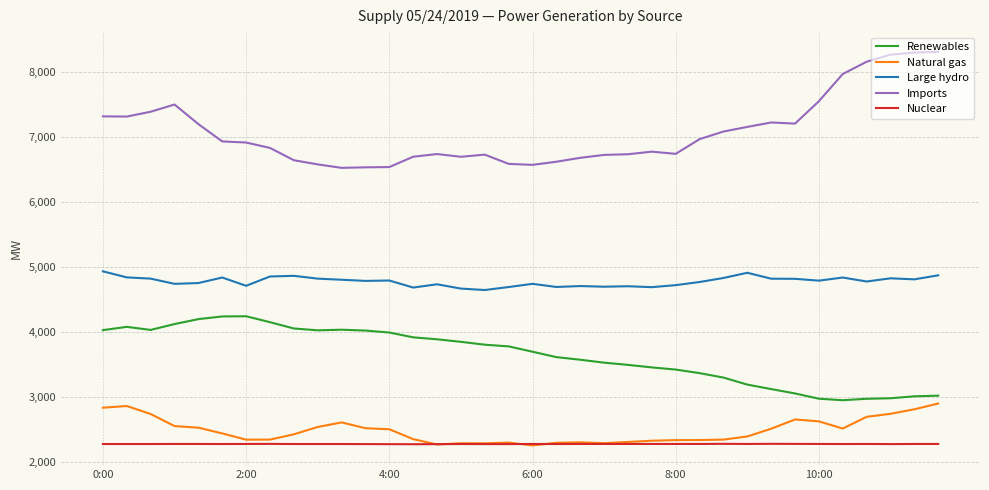

Which series has the largest total across all categories?

Imports